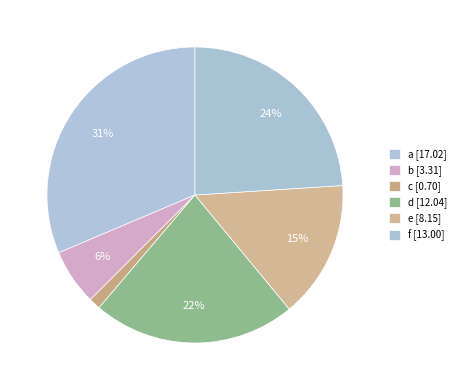

Is it true that d is 22% of the pie?

True